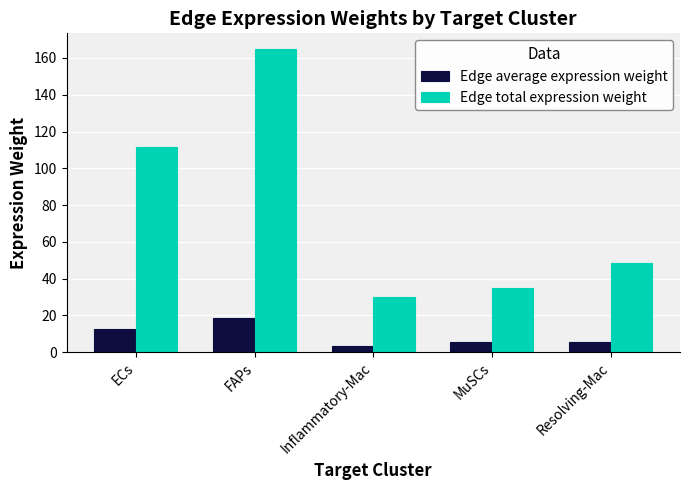

Does the chart contain any negative values?

No